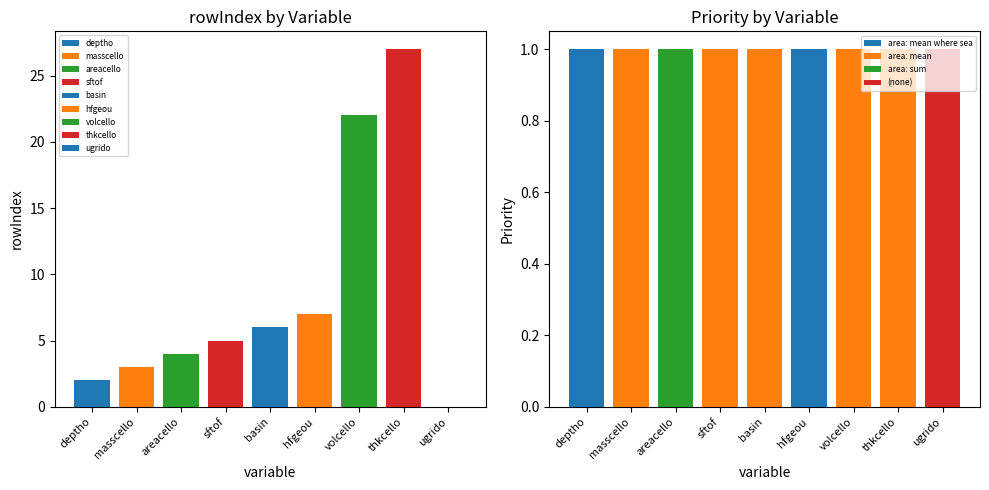

How many data points in rowIndex are less than 5?

4